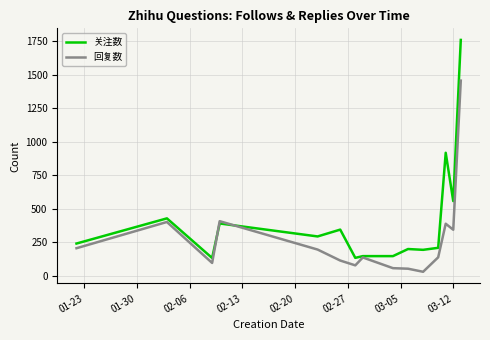

List the series in order of their peak value, highest first.

关注数, 回复数